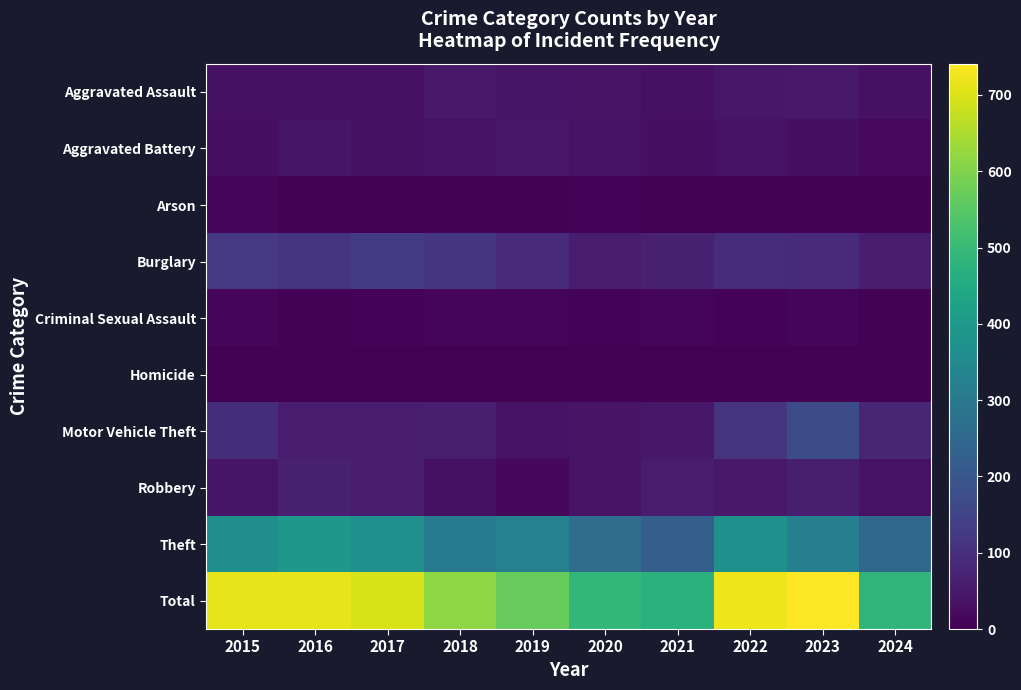

At which category is the sum across all series the highest?

2023